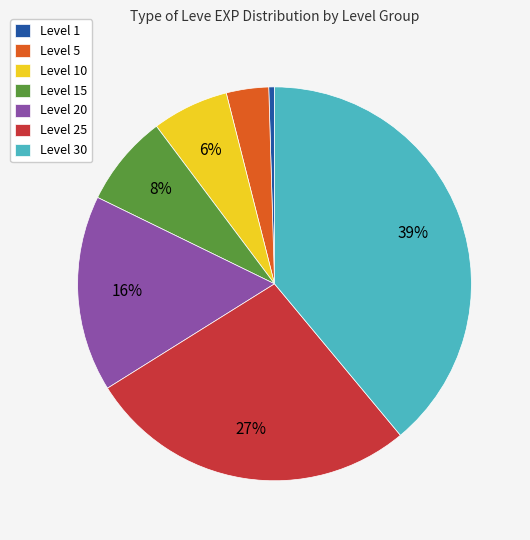

Is the sum of Level 20 and Level 25 greater than half?

No